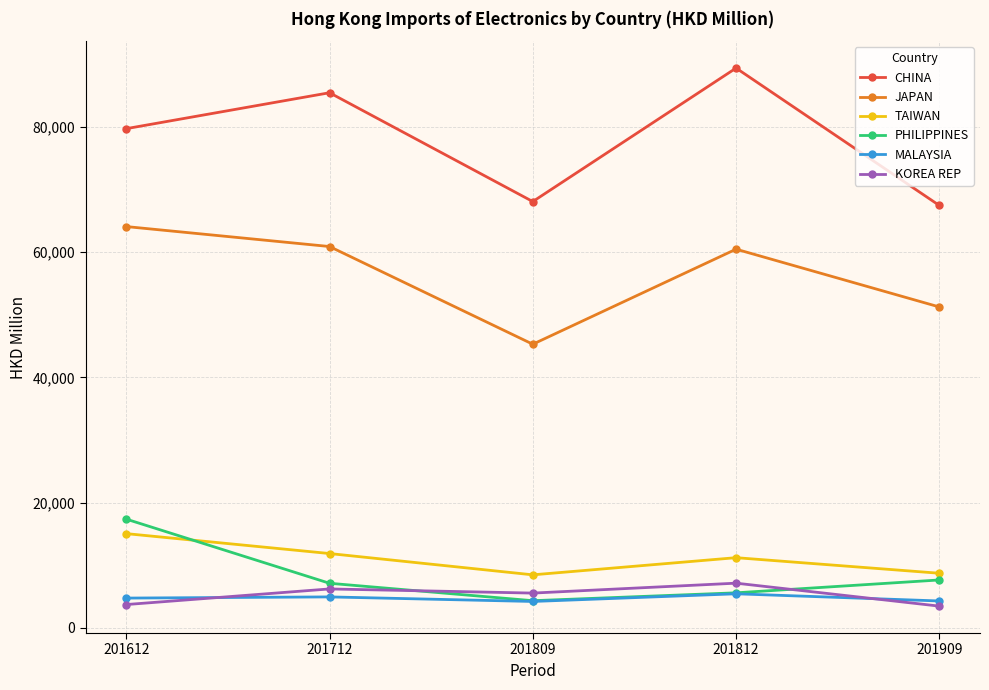

What is the value of the CHINA point at the 3rd from the left?

68078.8